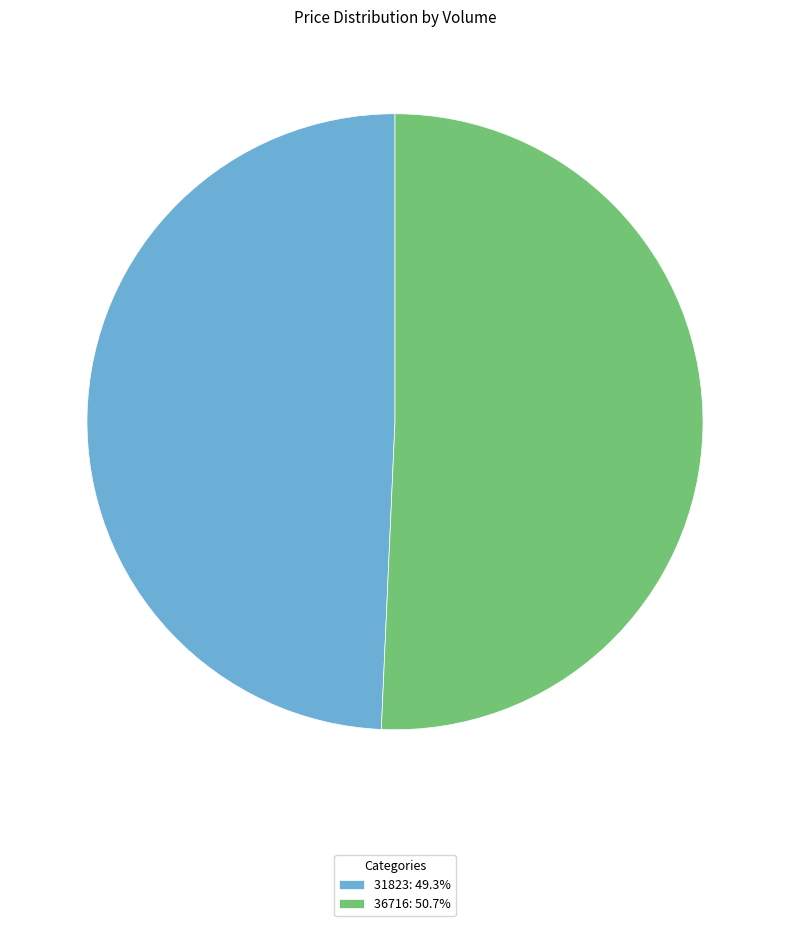

Combined, do 36716: 50.7% and 31823: 49.3% account for over 50%?

Yes